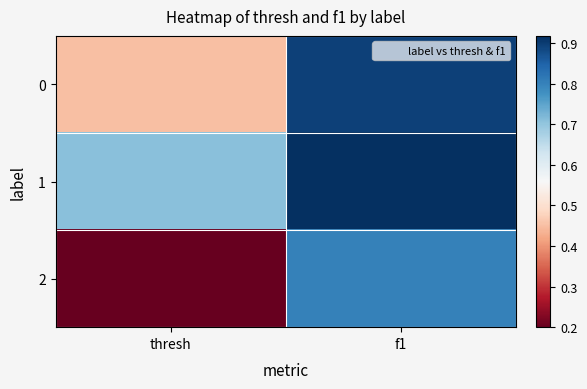

What is the spread (max minus min) of values at f1?

0.1